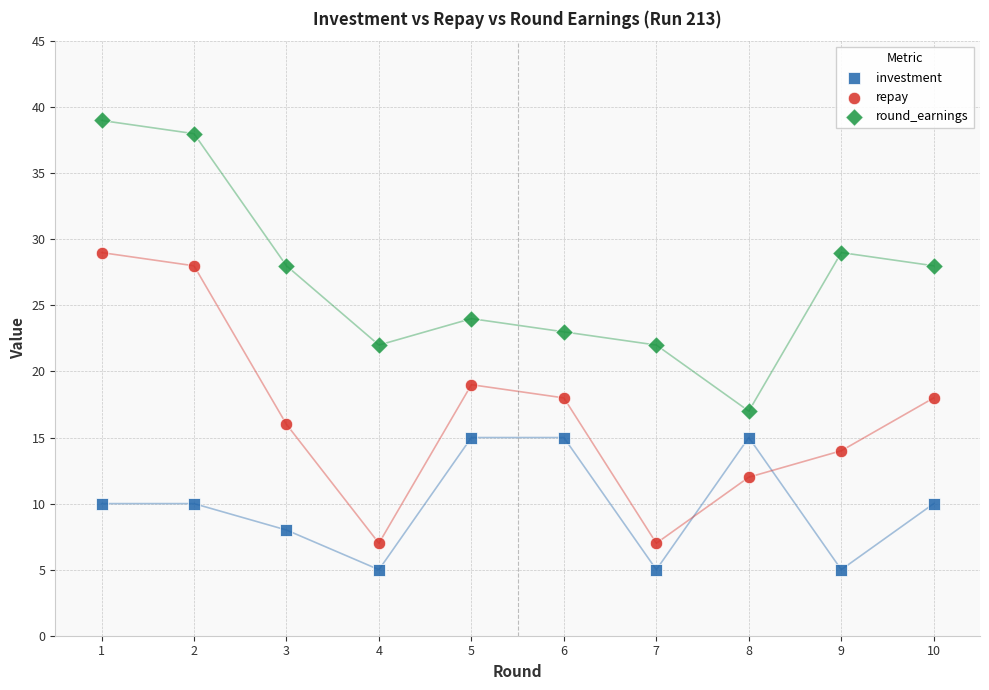

What are all the series names shown in the legend?

investment, repay, round_earnings